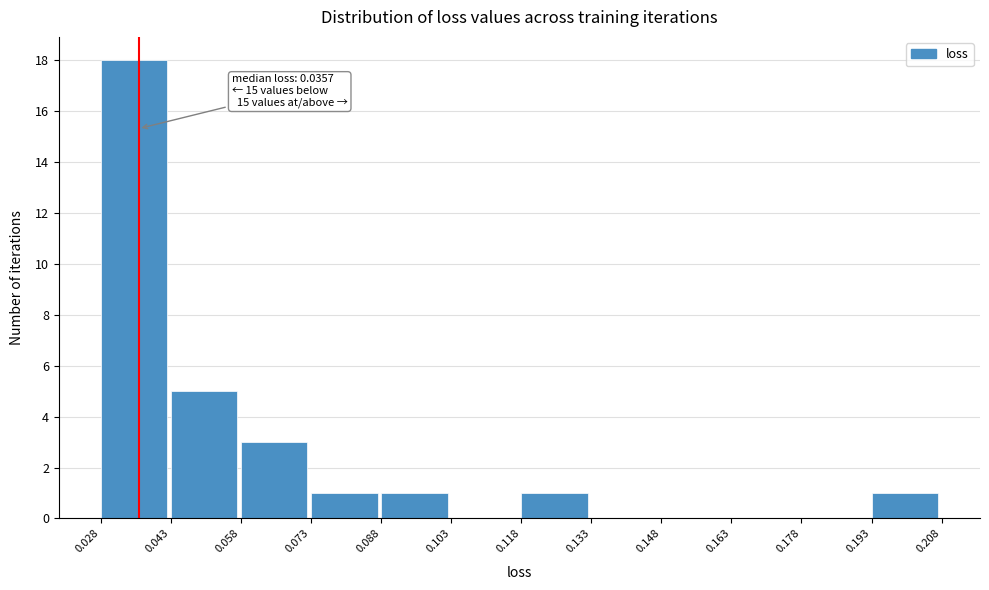

Which range on the x-axis has the tallest bar?

0.028 to 0.043